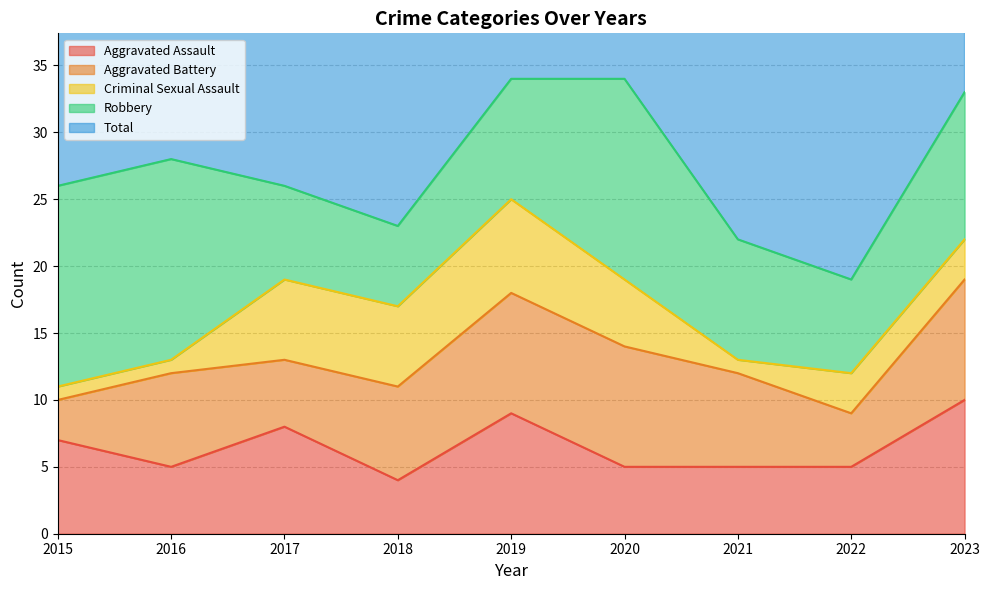

Which series has the largest total across all categories?

Total